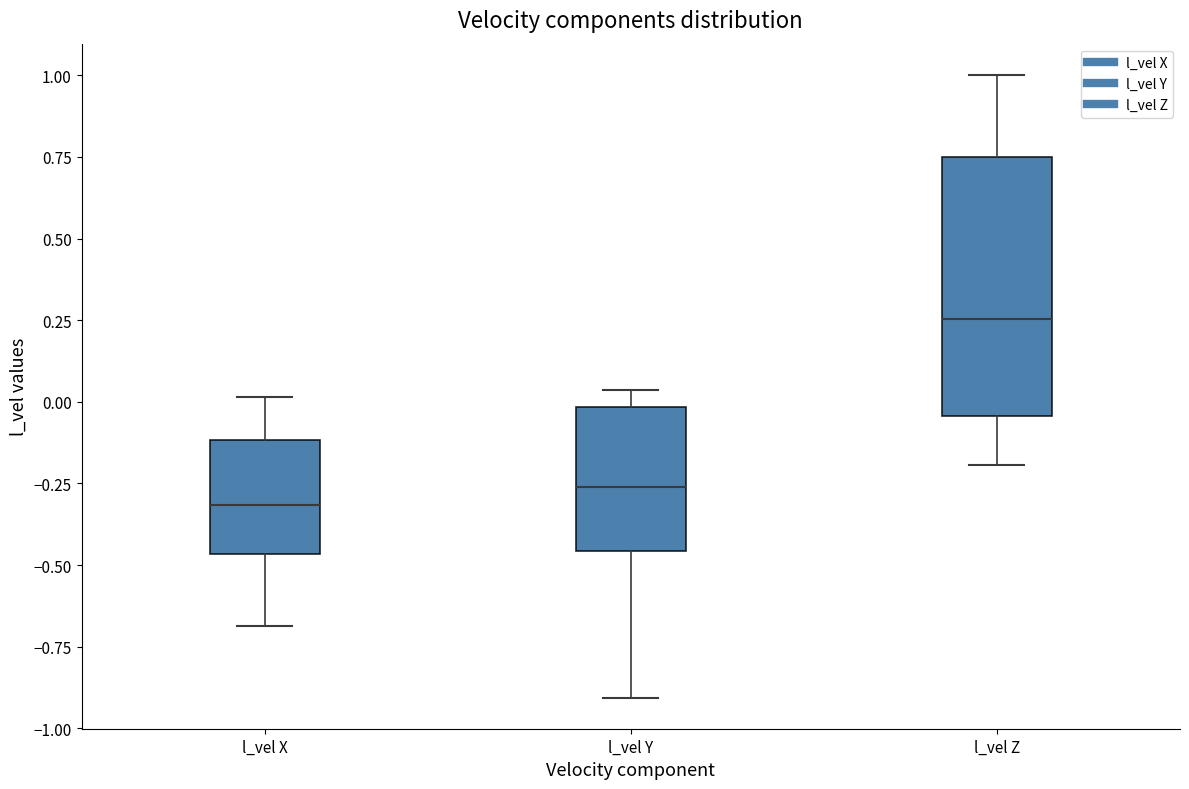

Reading left to right, transcribe this box plot: for each box, give where its median line is, the range the box spans, and where its two whiskers end, as read against the y-axis. The values are not printed on the chart, so give them approximately, as read against the axis.

l_vel X: median -0.30, box -0.45 to -0.10, whiskers -0.70 to 0.00
l_vel Y: median -0.25, box -0.45 to 0.00, whiskers -0.90 to 0.05
l_vel Z: median 0.25, box -0.05 to 0.75, whiskers -0.20 to 1.00